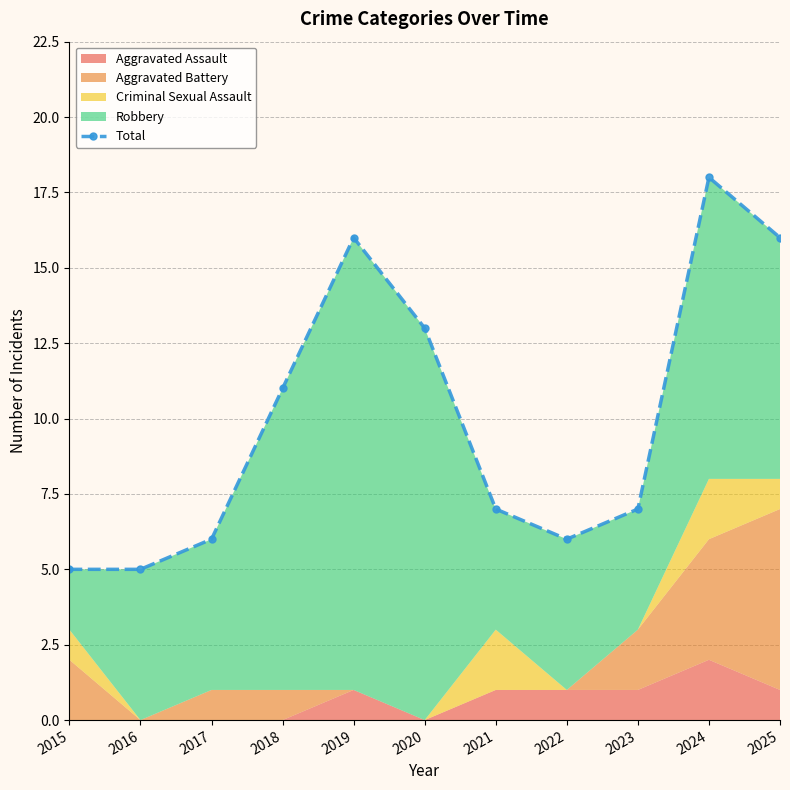

Which label corresponds to the smallest value in the chart?

2015